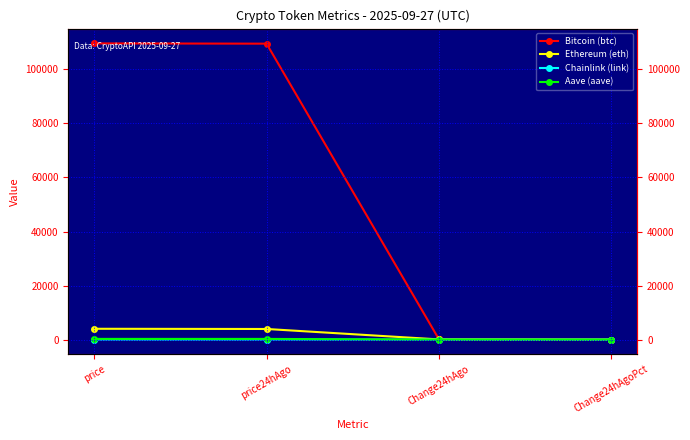

What is the difference between the highest and lowest values at Change24hAgo?

93.5